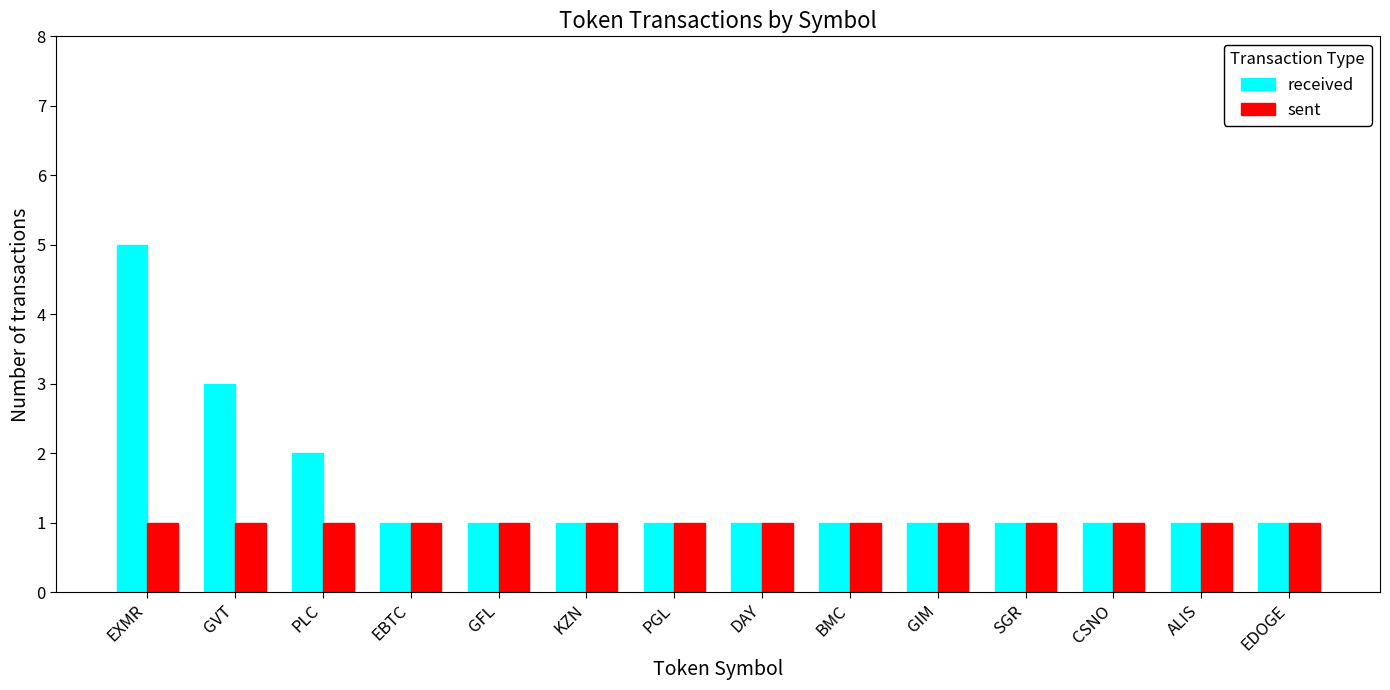

What is the label of the 8th bar from the left?

DAY